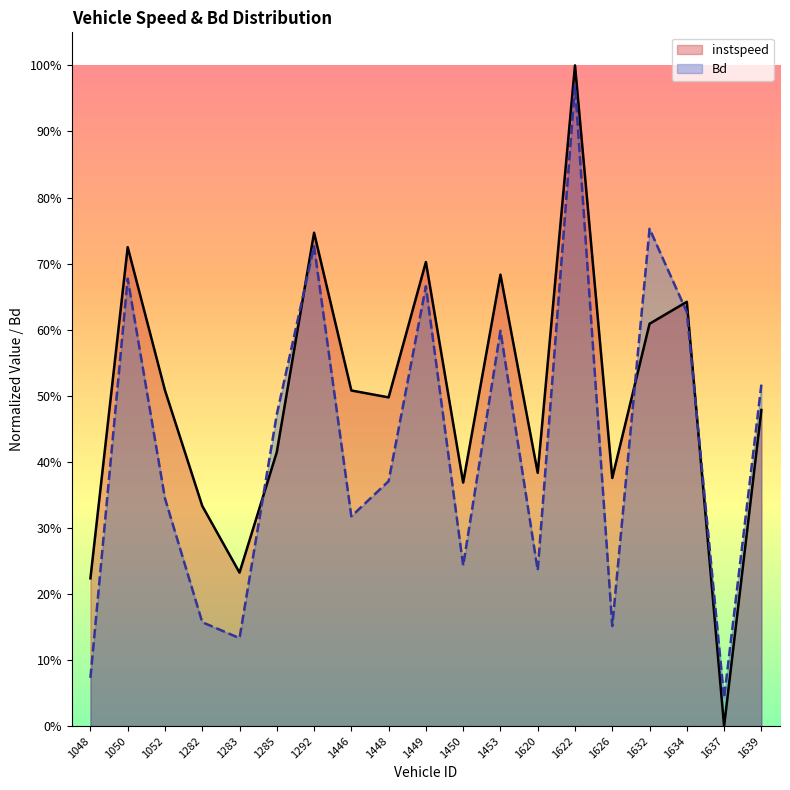

Reading left to right, transcribe all the data shown in this chart.

instspeed: 0.2	0.7	0.5	0.3	0.2	0.4	0.7	0.5	0.5	0.7	0.4	0.7	0.4	1.0	0.4	0.6	0.6	0.0	0.5
Bd: 0.1	0.7	0.3	0.2	0.1	0.5	0.7	0.3	0.4	0.7	0.2	0.6	0.2	1.0	0.2	0.8	0.6	0.0	0.5